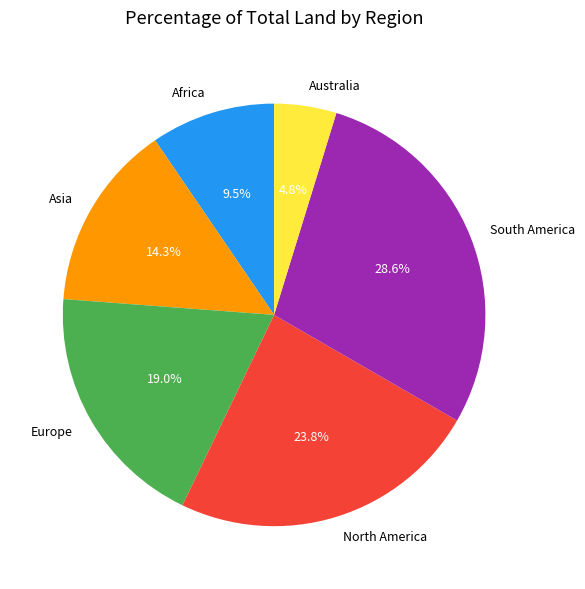

Is there a majority slice in this chart?

No